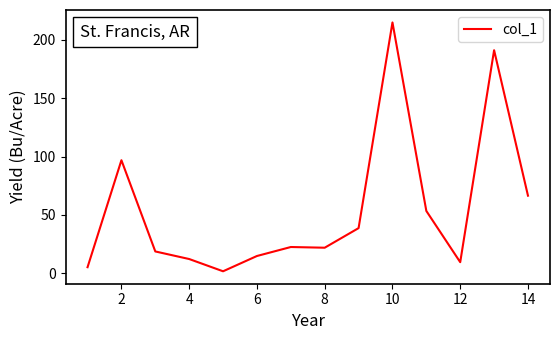

Is this an area chart (filled region under the line)?

No